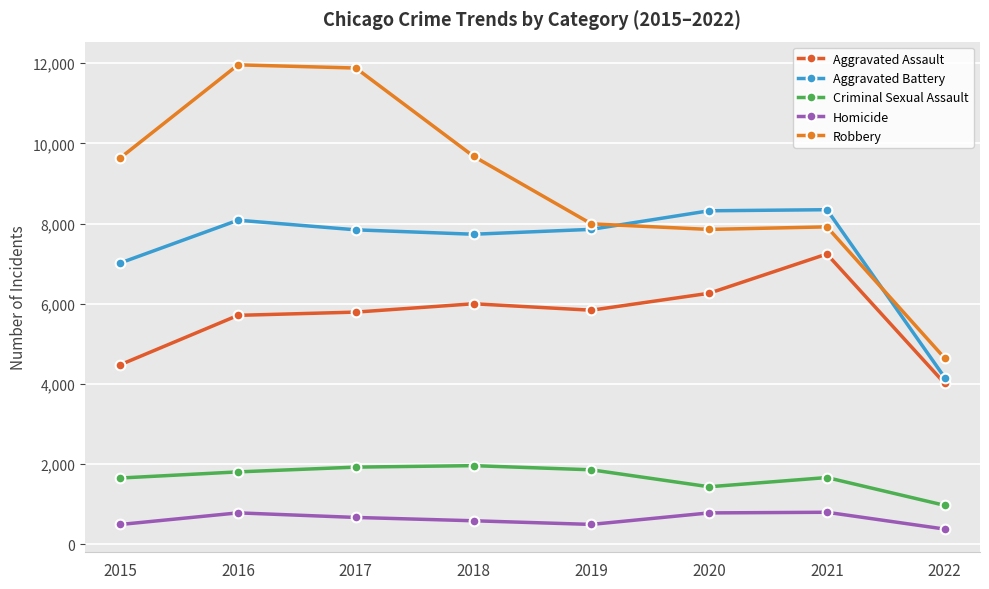

What is the spread (max minus min) of values at 2019?

7496